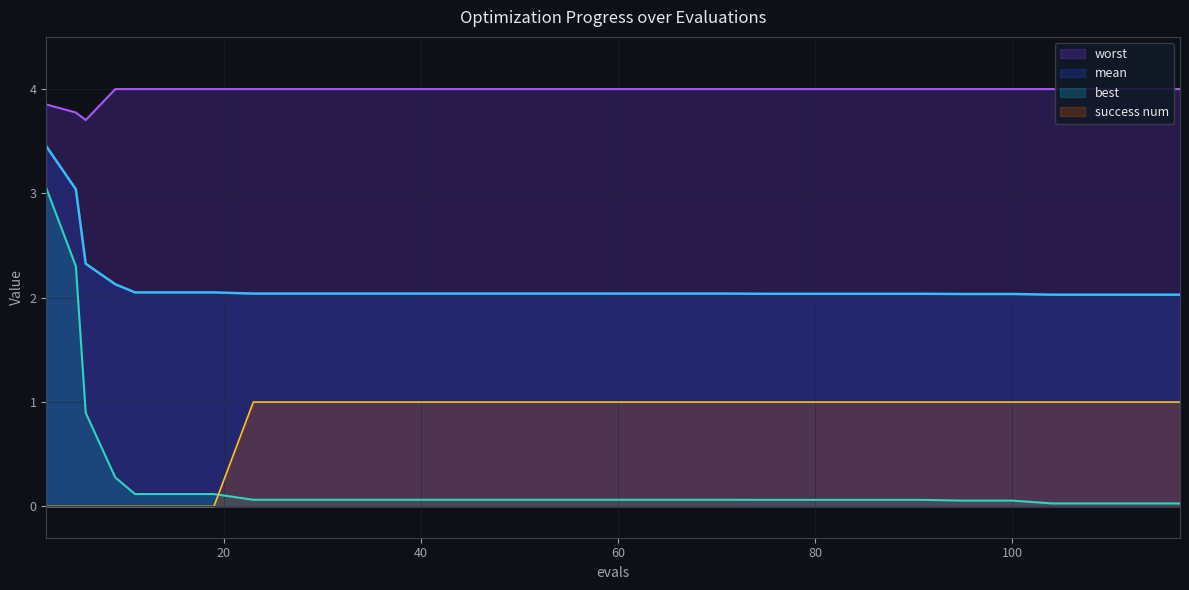

True or false: worst has a value of 5.7 at 51.

False